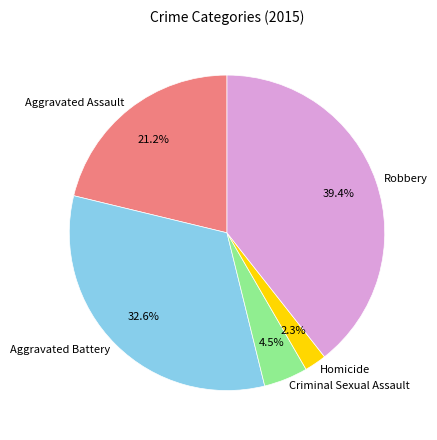

Does Robbery account for over 50% of the chart?

No